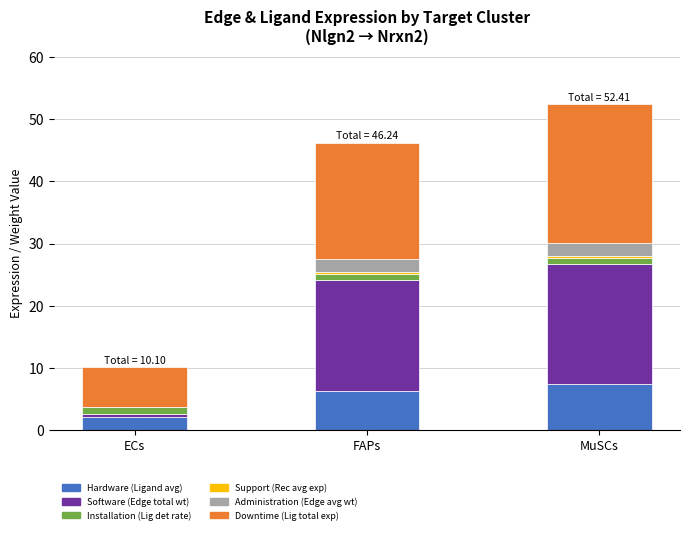

The value of Hardware (Ligand avg) at FAPs is 6.2. True or false?

True